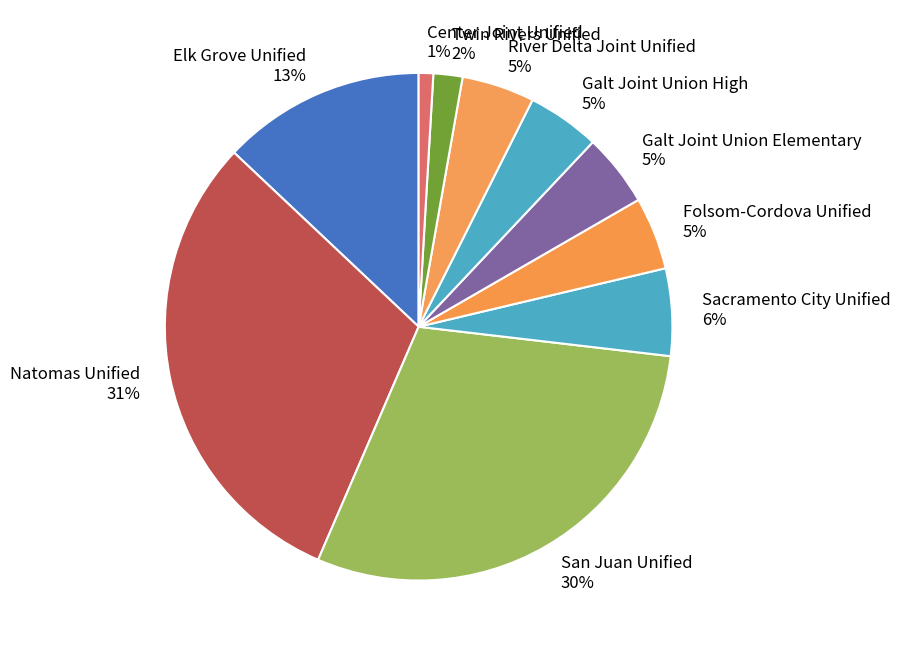

Does Center Joint Unified represent more than half of the total?

No